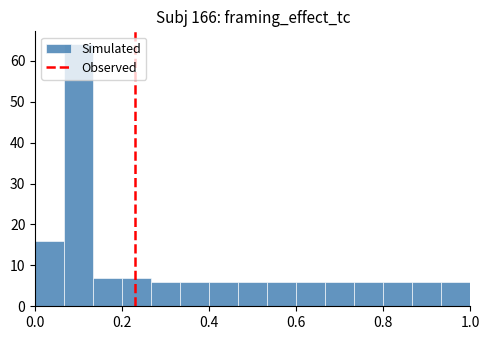

Around what value on the x-axis is the tallest bar? Give the approximate position of its centre, as read against the axis.

0.10